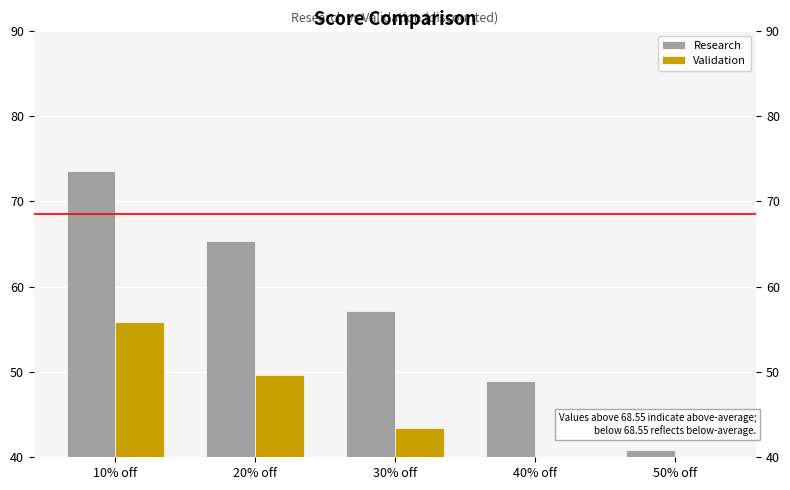

Is it true that Research equals 73.5 at 10% off?

True